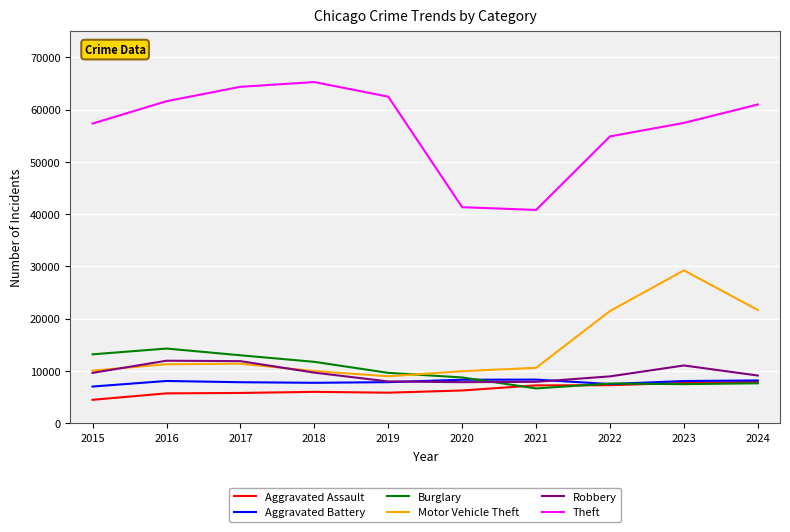

What is the sum of all Theft values?

566668